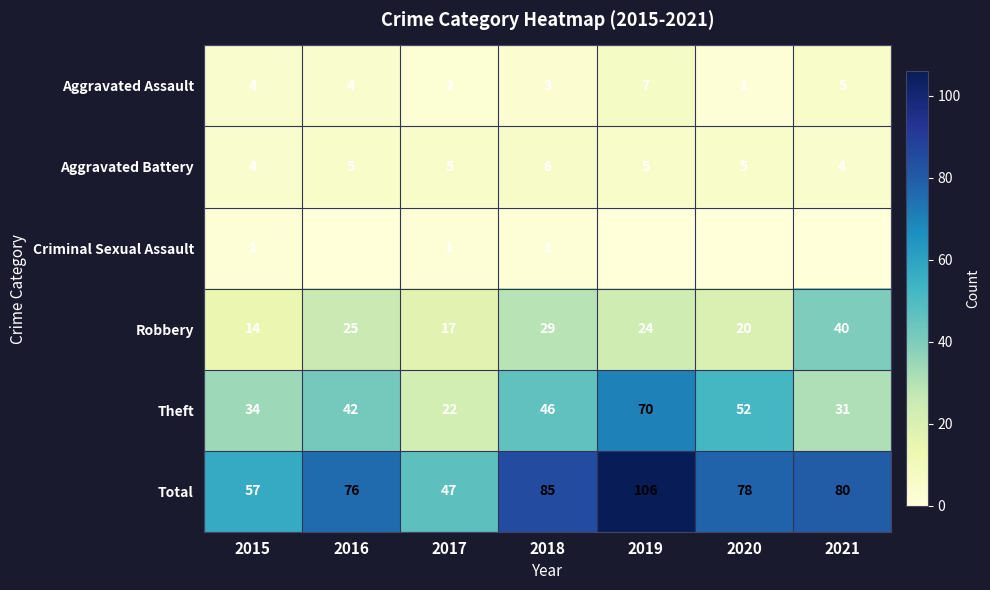

What is the approximate value of Aggravated Battery at 2019?

5